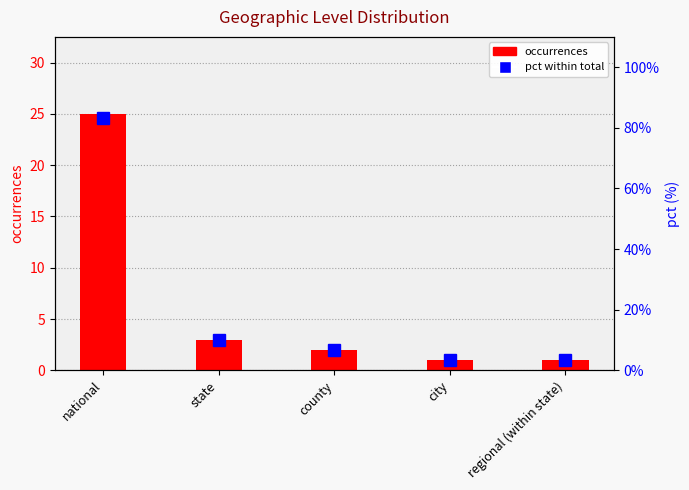

True or false: occurrences has a value of 0.4 at city.

False